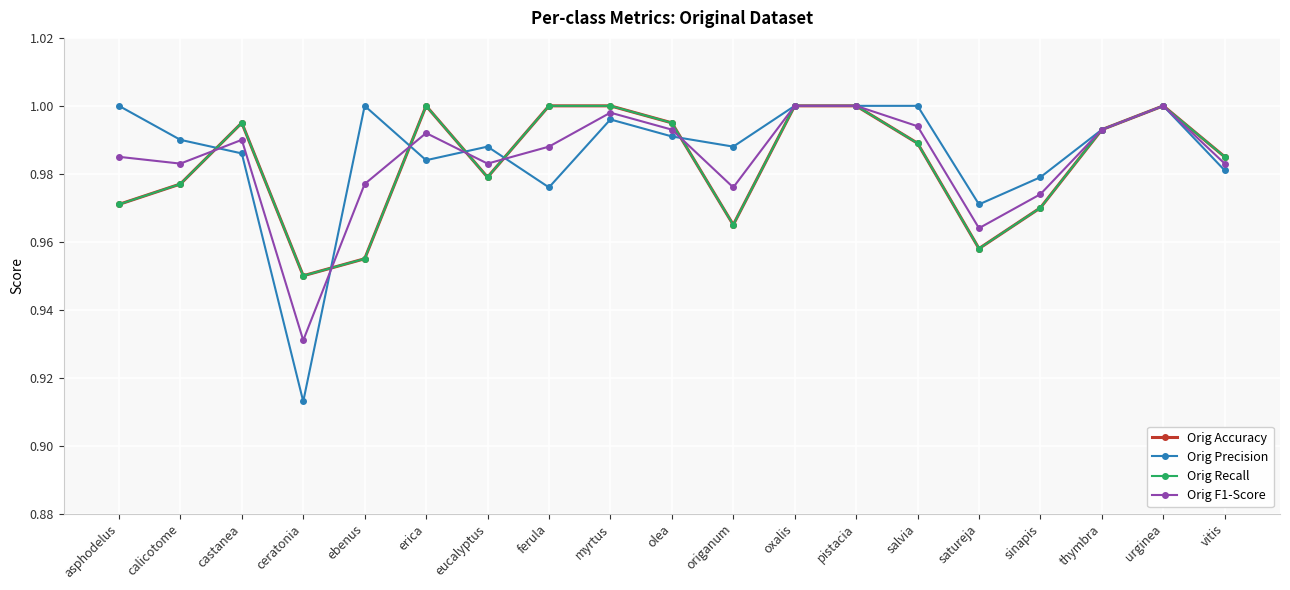

Is this an area chart (filled region under the line)?

No